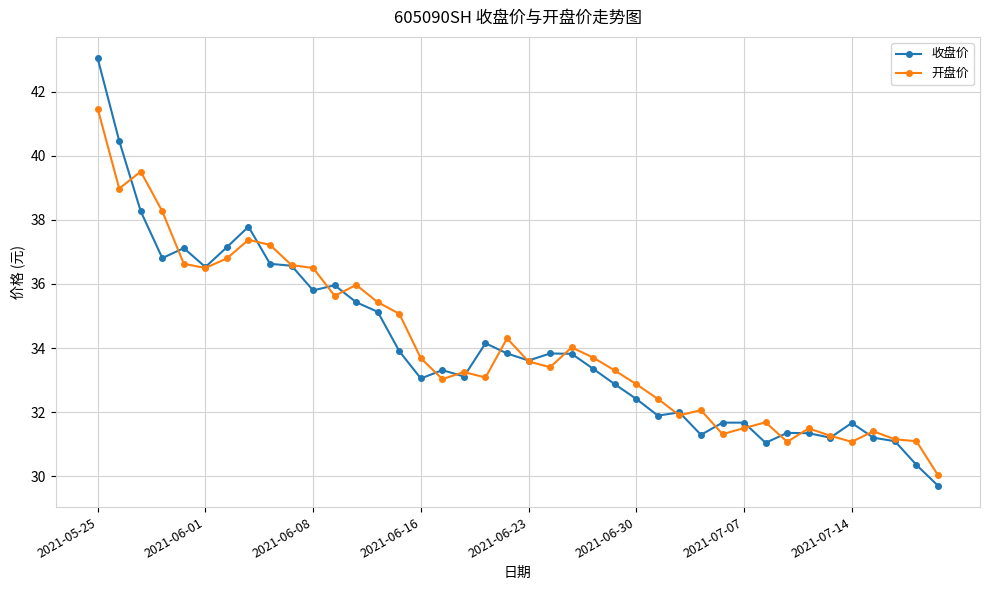

What is the value of the 开盘价 point at the 16th from the left?

33.7